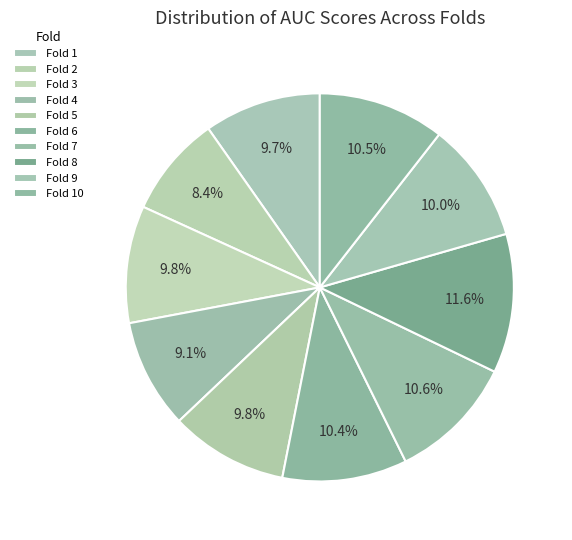

Which has a higher value, Fold 9 or Fold 2?

Fold 9